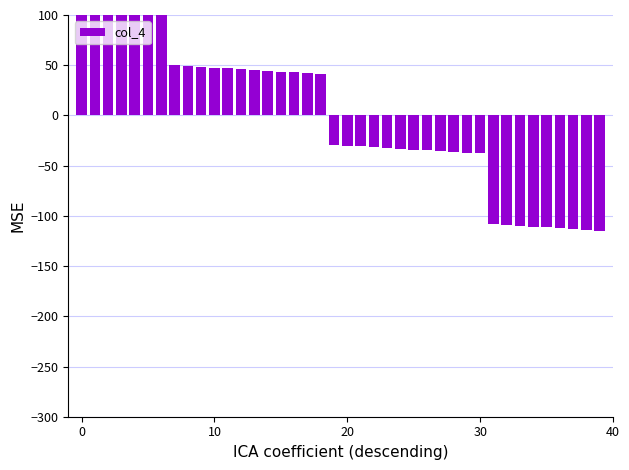

What is the difference between the values at 16 and 30?

80.7